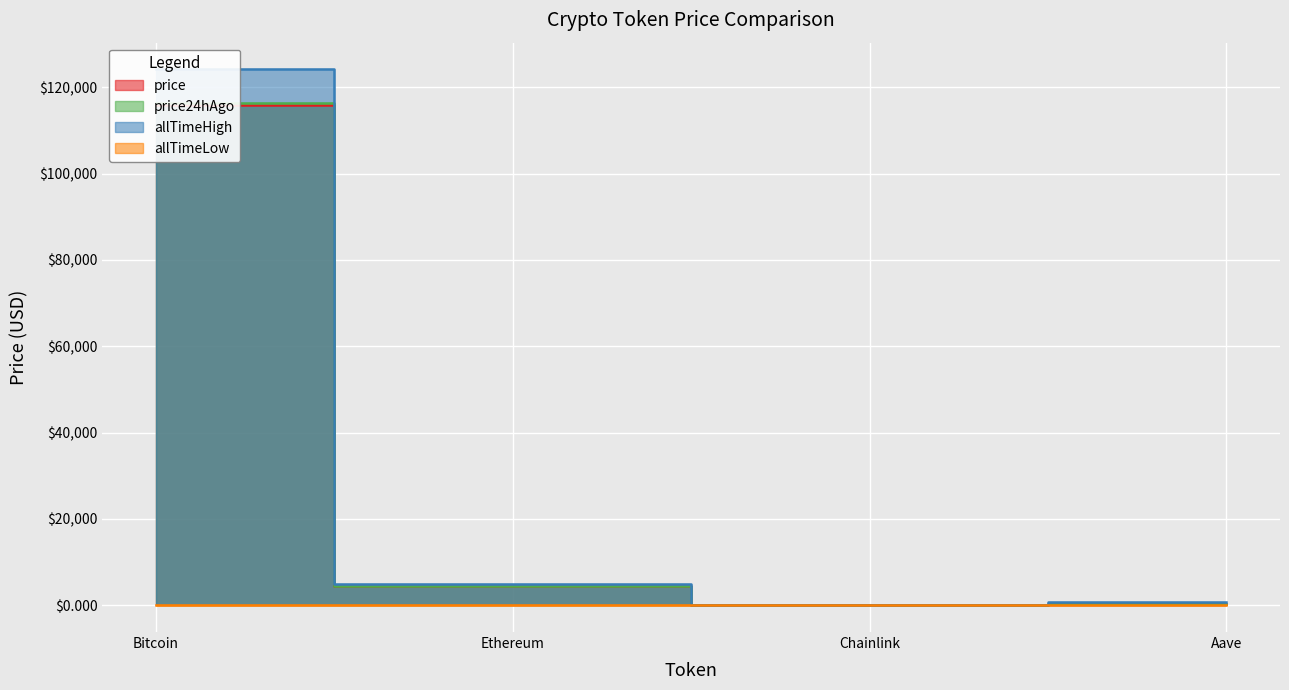

What is the difference between the highest and lowest values at Chainlink?

52.6